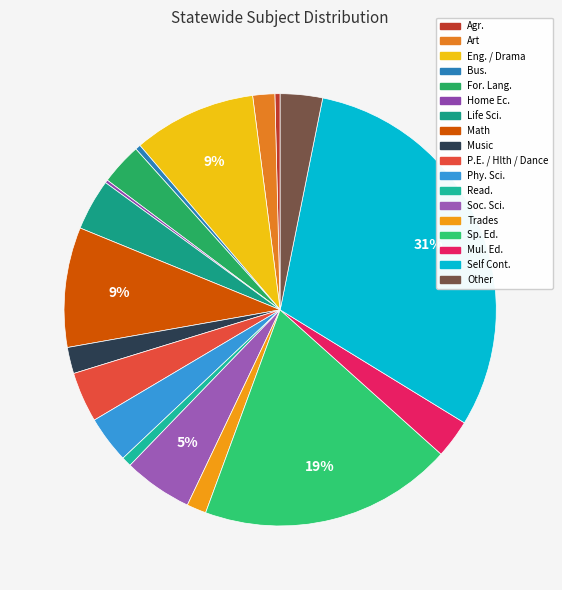

The Home Ec. slice represents 1% of the pie. True or false?

False